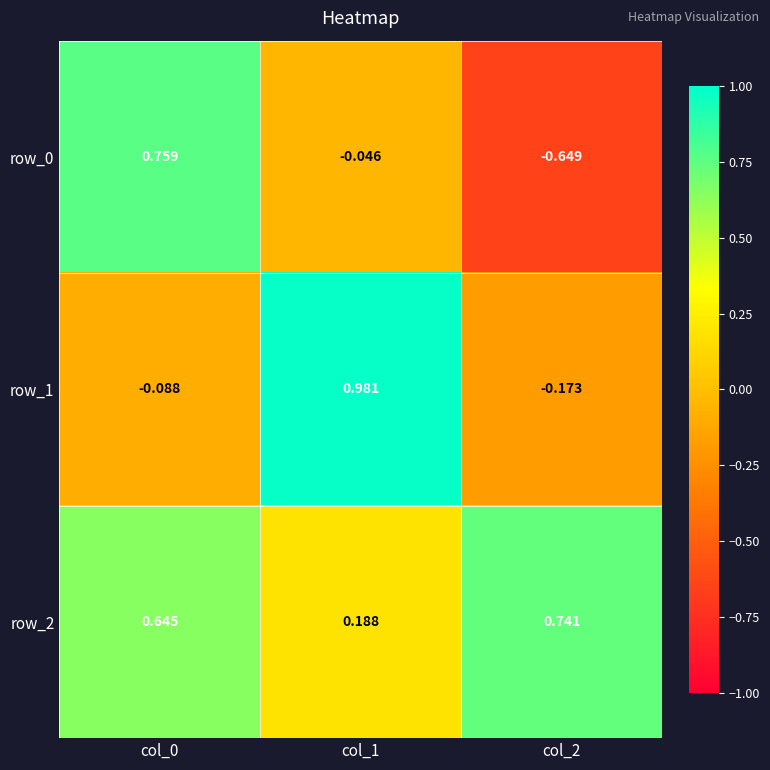

What is the sum of all row_1 values?

0.7